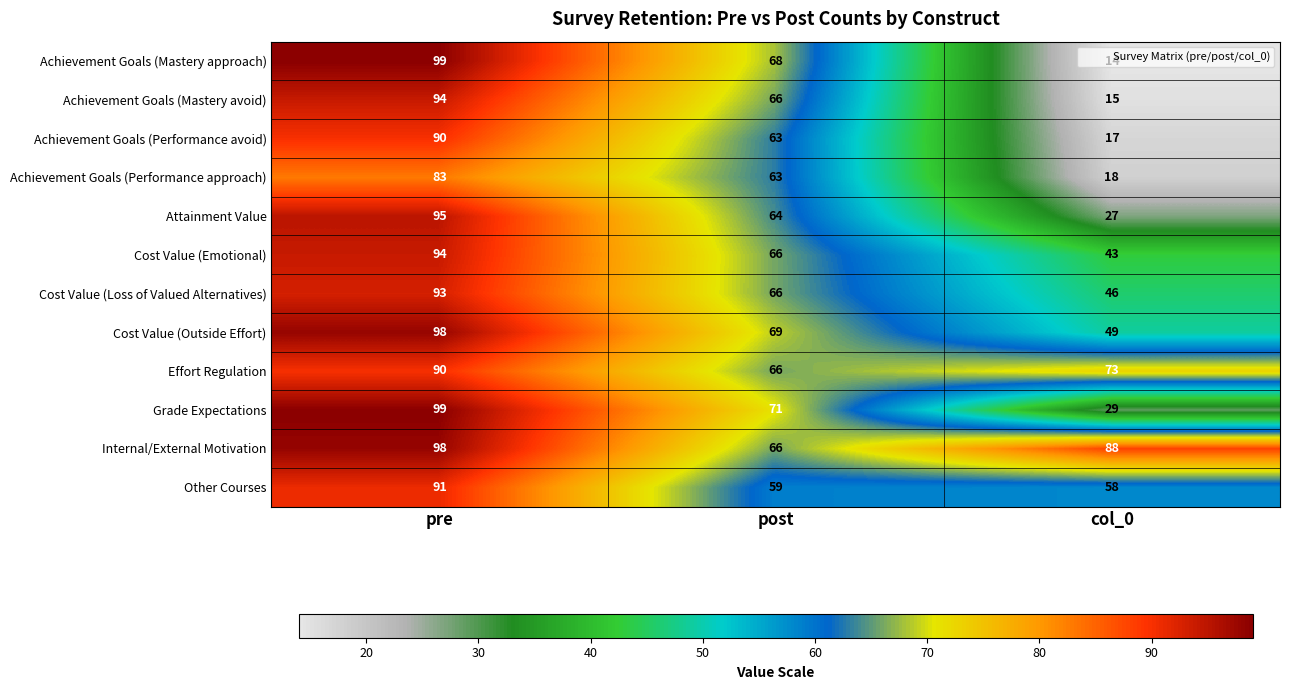

At which label does Achievement Goals (Mastery approach) first exceed 68?

pre